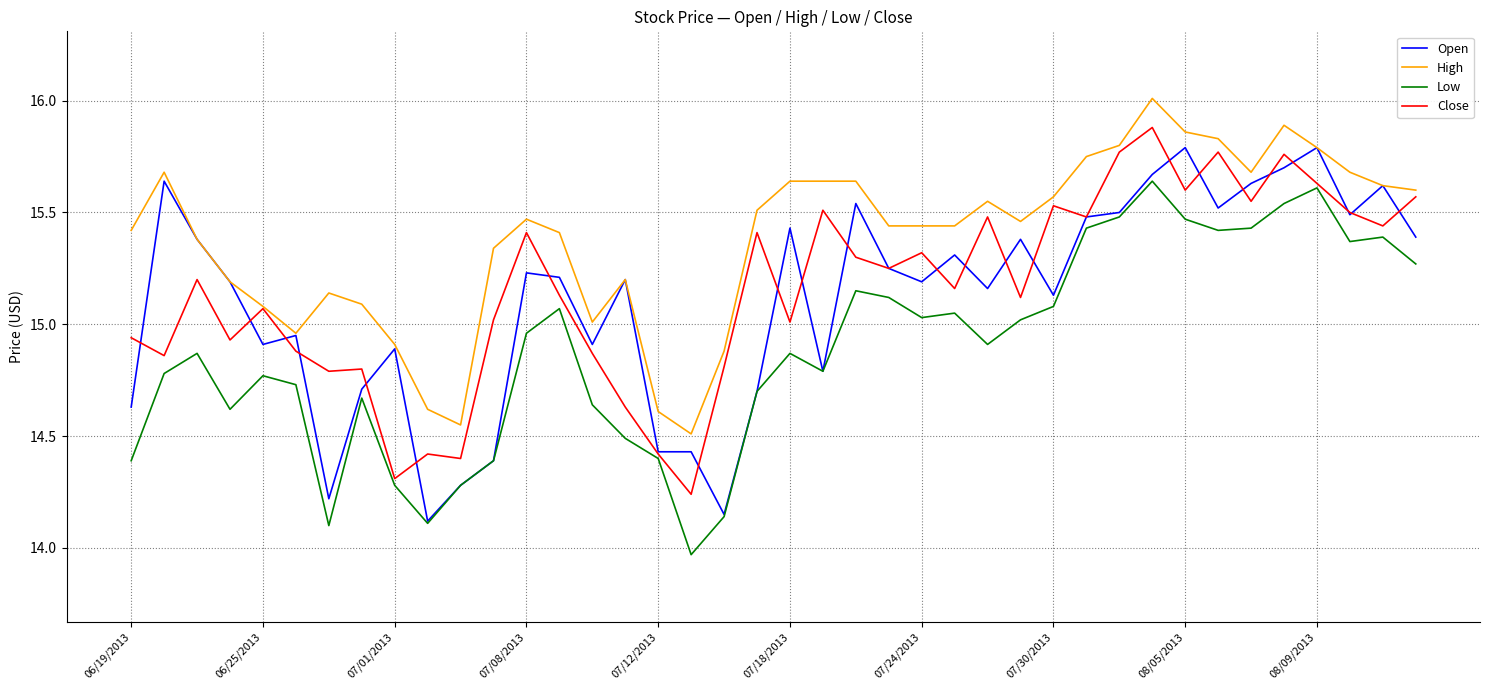

Which series has the largest total across all categories?

High